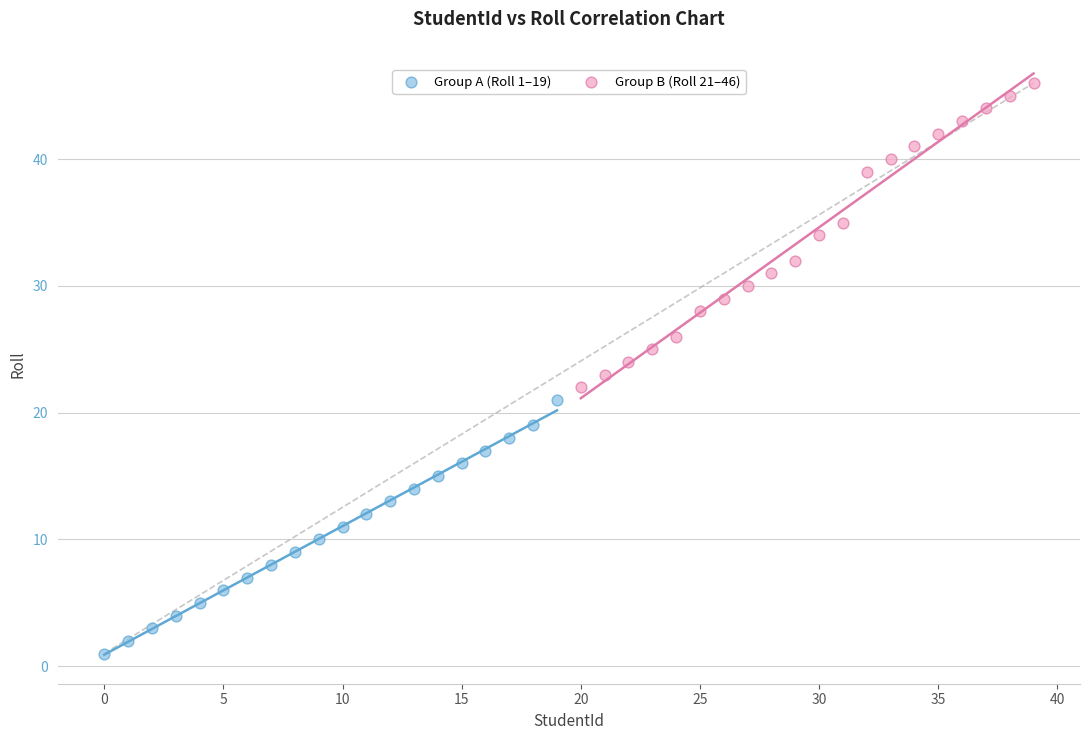

Which series has the largest Y range (max minus min)?

Group B (Roll 21–46)